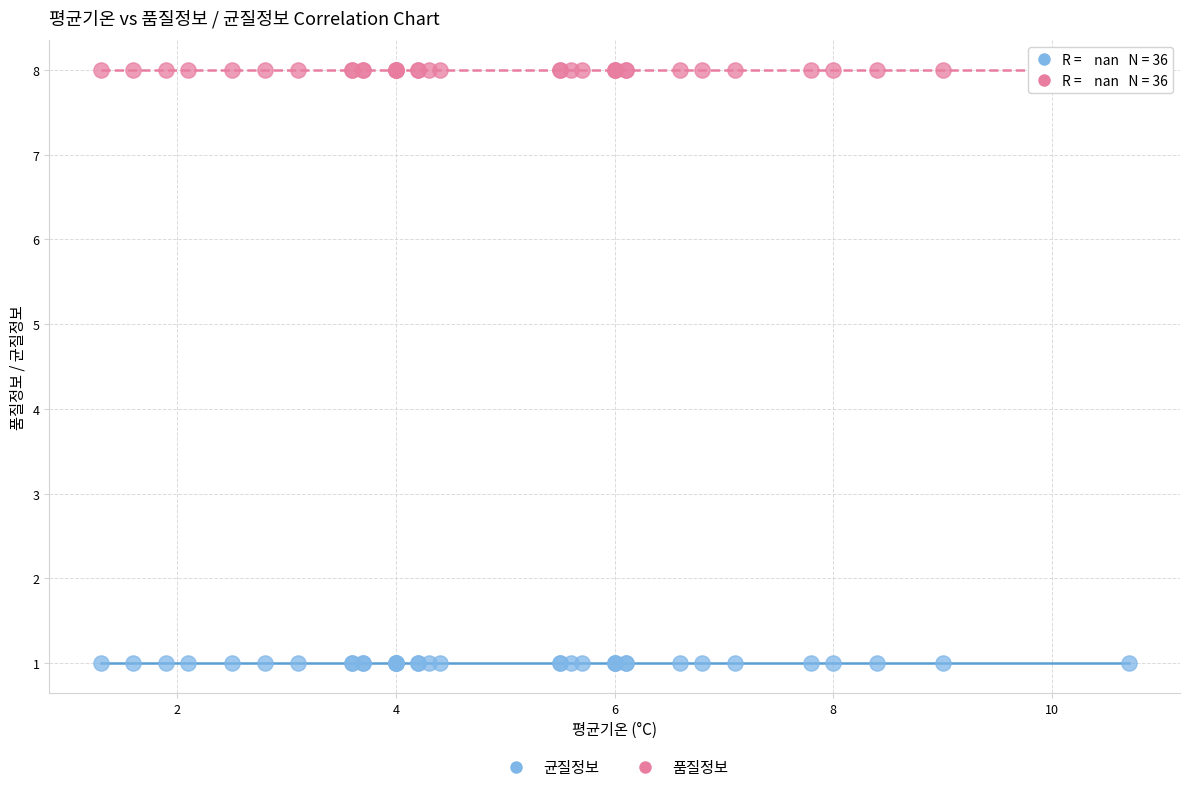

Which series contains the lowest Y value?

균질정보